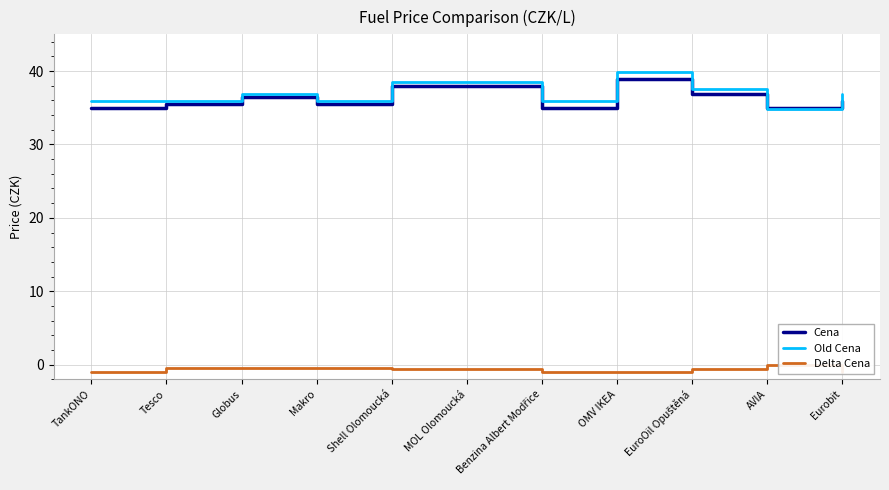

What is the maximum value shown in the chart?

39.9